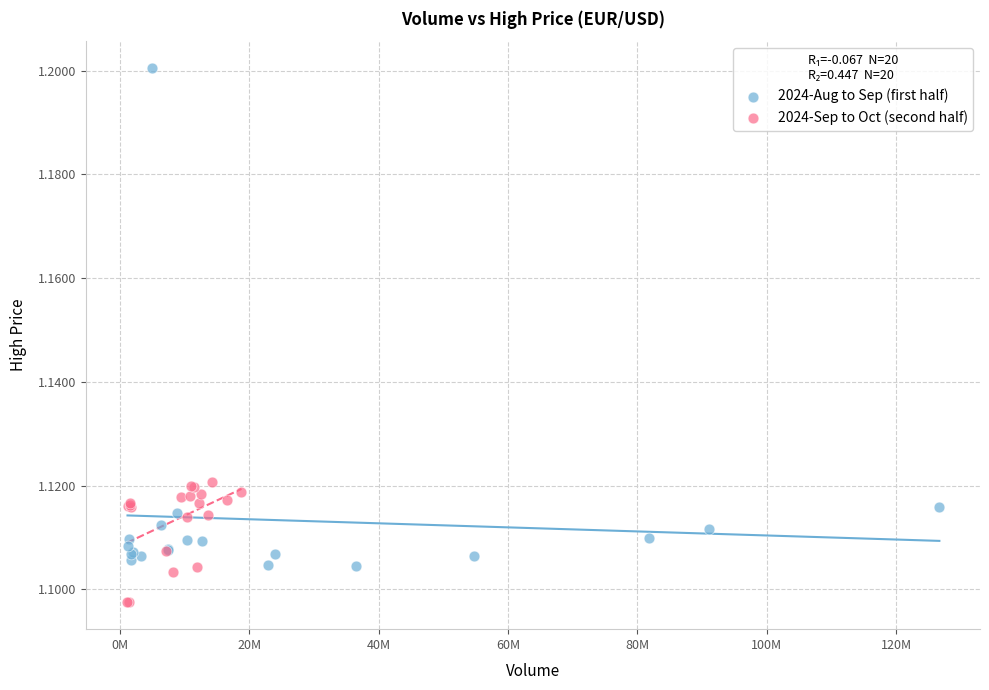

Which series contains the highest Y value?

2024-Aug to Sep (first half)